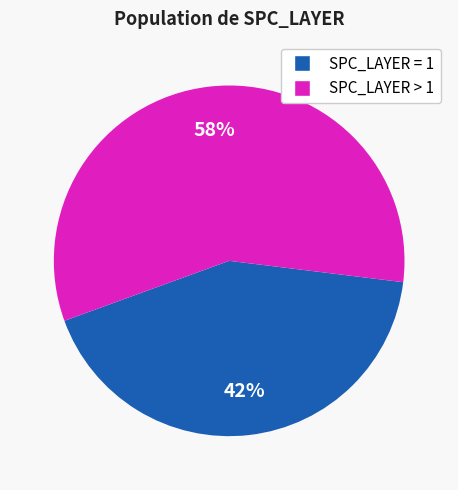

To the nearest percent, what is the average slice percentage?

50%